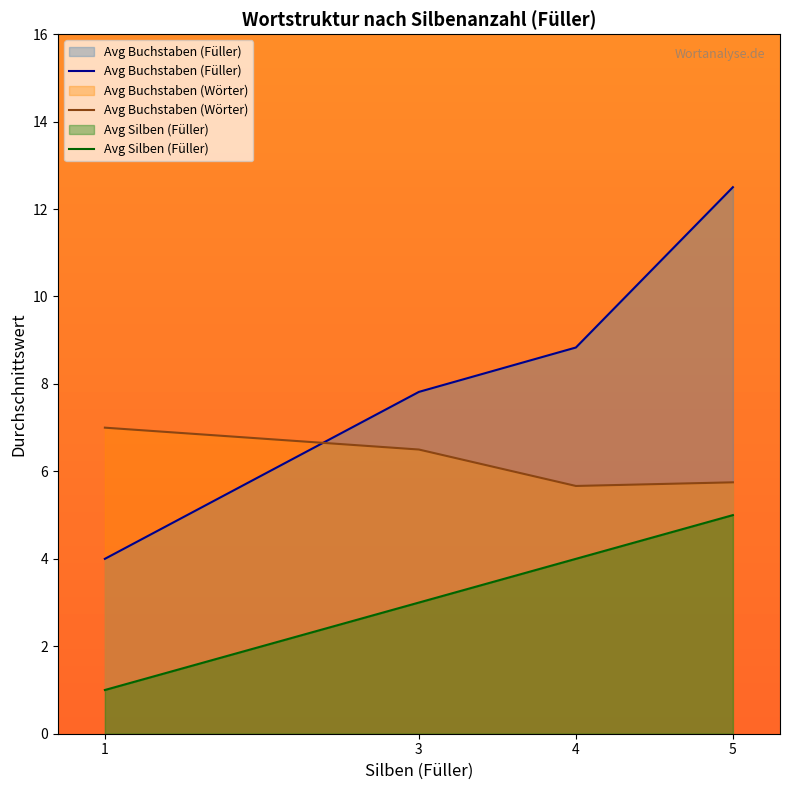

How many lines are shown in the chart?

3